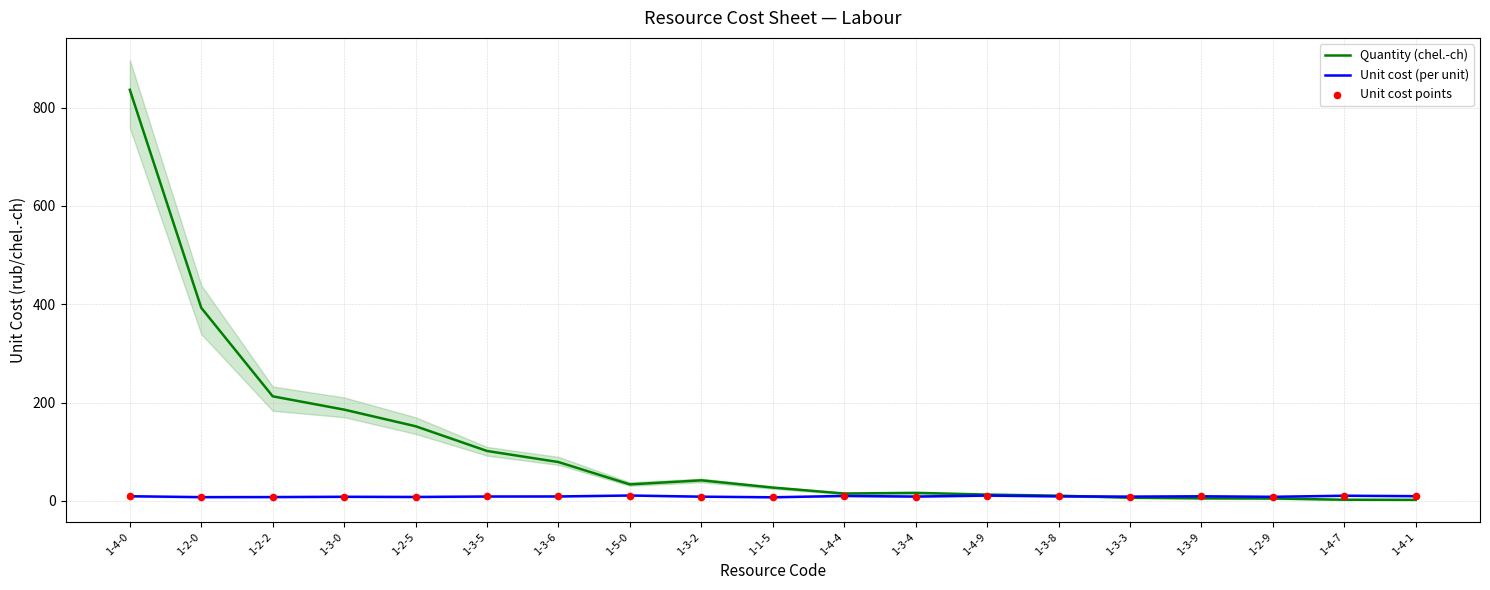

At how many categories does at least one series exceed 170?

4